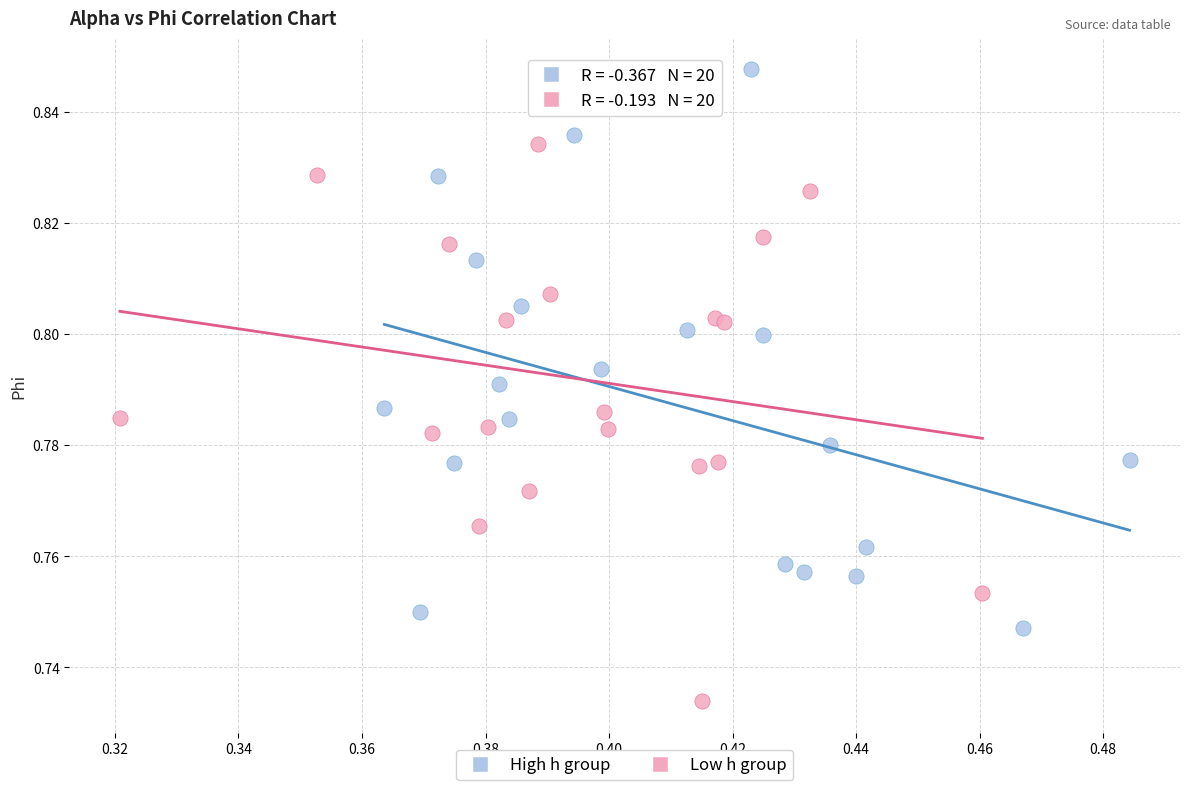

Which series contains the highest Y value?

High h group